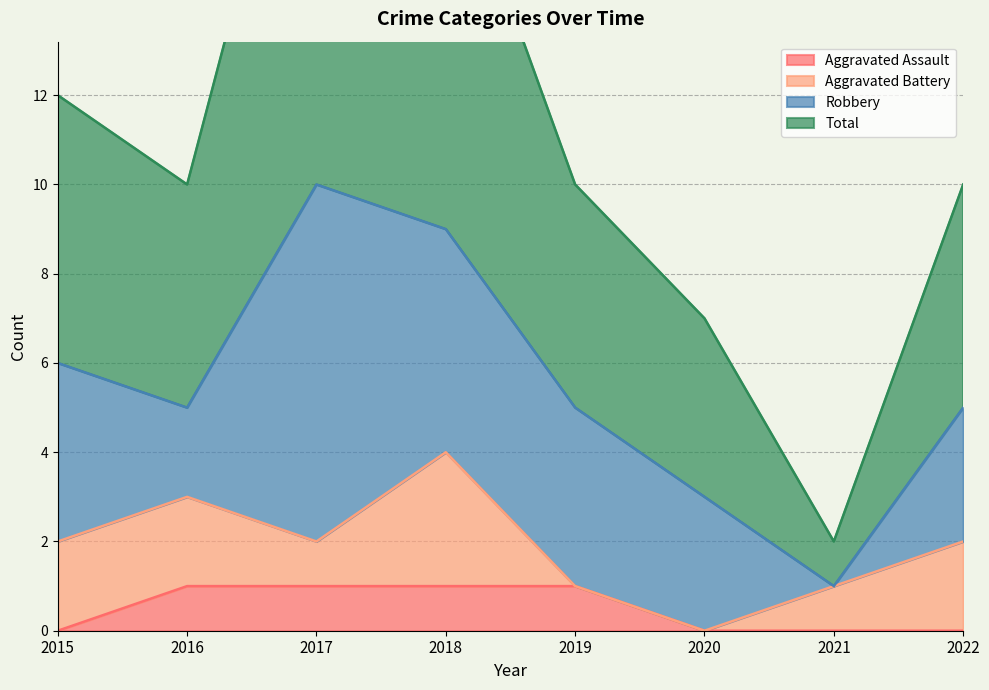

Is it true that Aggravated Assault equals 2 at 2018?

False